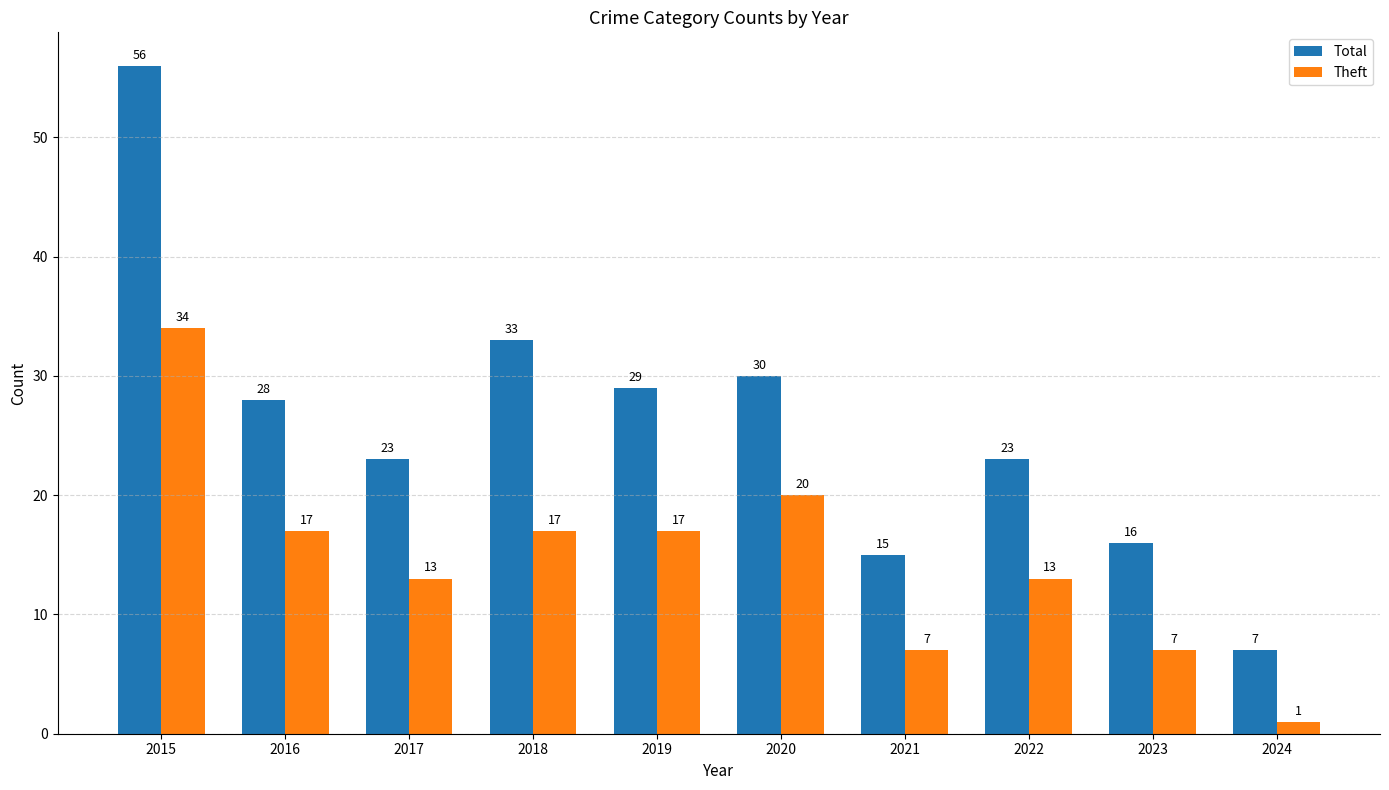

Rank the series at 2022 from lowest to highest value.

Theft, Total